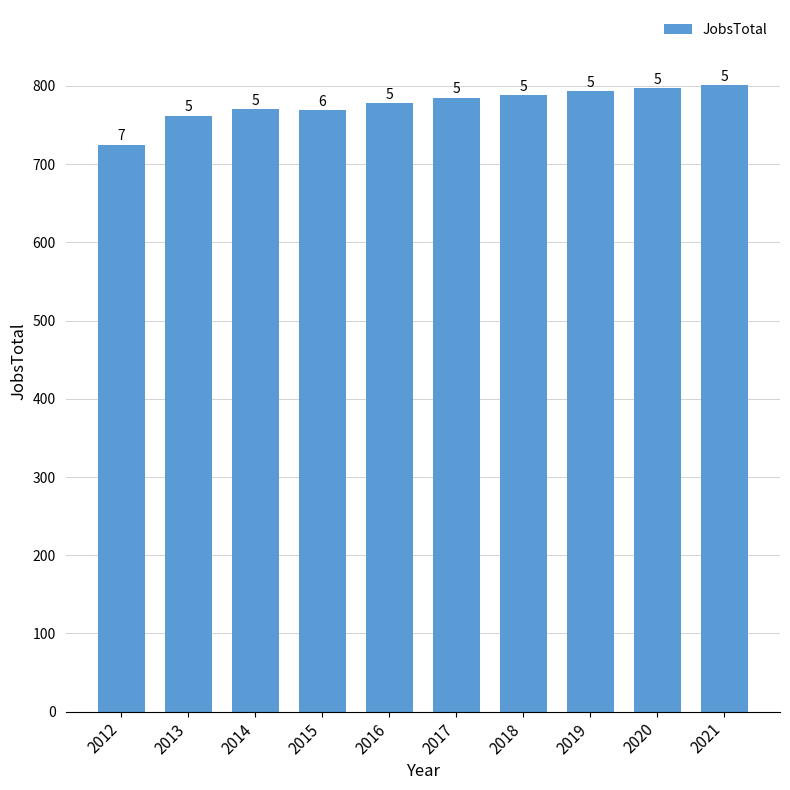

Reading left to right, extract all data points from this chart.

2012=725	2013=762	2014=770	2015=769	2016=778	2017=785	2018=788	2019=793	2020=797	2021=801